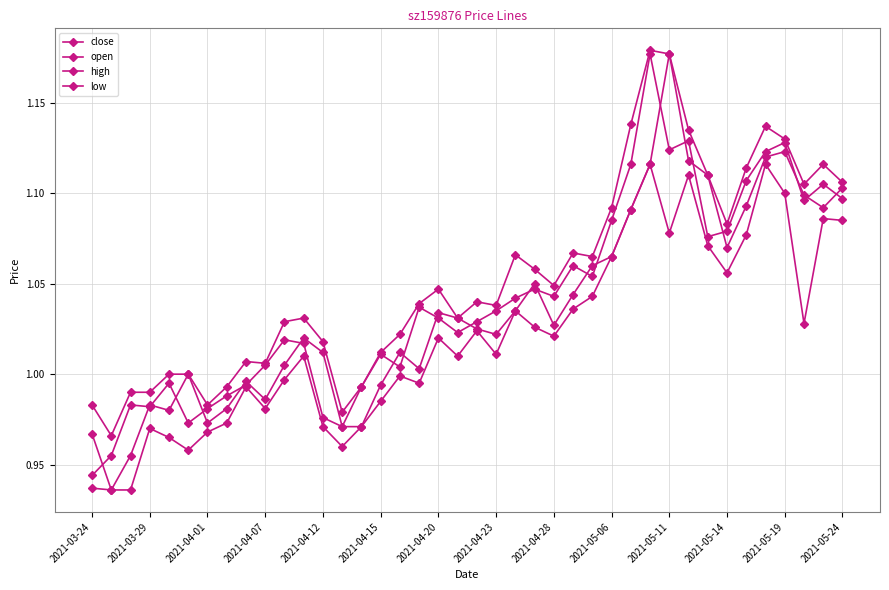

Count the number of categories in the chart.

40